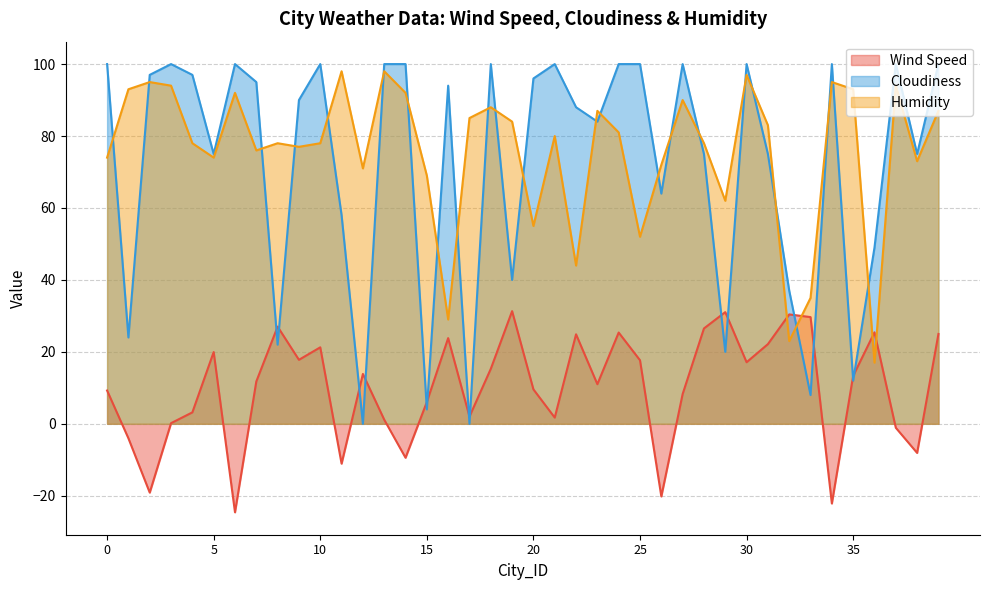

Reading left to right, transcribe all the data shown in this chart.

Wind Speed: 9.3	-4.0	-19.1	0.2	3.2	19.9	-24.6	11.8	27.0	17.8	21.3	-11.1	13.9	1.2	-9.4	6.1	23.8	2.0	15.3	31.3	9.6	1.7	24.9	11.0	25.4	17.7	-20.2	8.3	26.5	31.1	17.1	22.1	30.4	29.7	-22.1	13.3	25.4	-1.1	-8.1	25.0
Cloudiness: 100.0	24.0	97.0	100.0	97.0	75.0	100.0	95.0	22.0	90.0	100.0	58.0	0.0	100.0	100.0	4.0	94.0	0.0	100.0	40.0	96.0	100.0	88.0	84.0	100.0	100.0	64.0	100.0	75.0	20.0	100.0	75.0	37.0	8.0	100.0	12.0	49.0	100.0	75.0	100.0
Humidity: 74.0	93.0	95.0	94.0	78.0	74.0	92.0	76.0	78.0	77.0	78.0	98.0	71.0	98.0	92.0	69.0	29.0	85.0	88.0	84.0	55.0	80.0	44.0	87.0	81.0	52.0	72.0	90.0	78.0	62.0	97.0	83.0	23.0	35.0	95.0	93.0	17.0	94.0	73.0	87.0